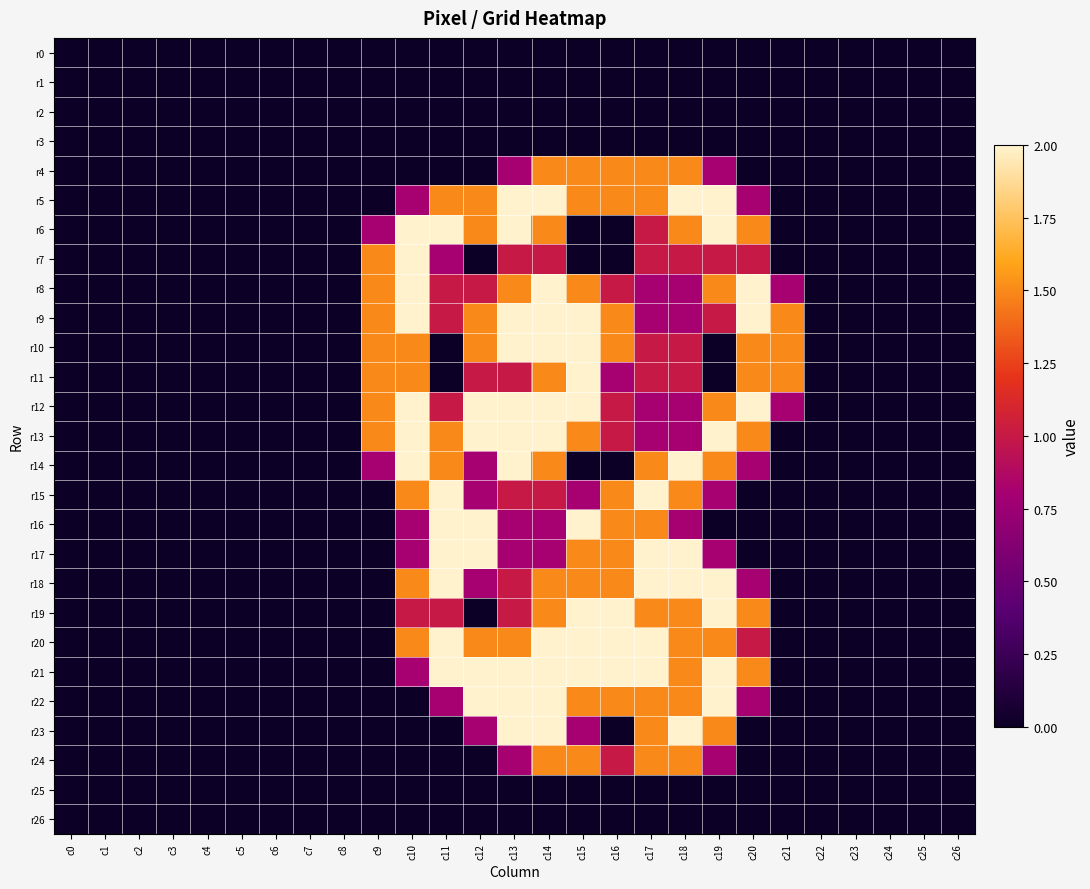

How many distinct data groups are displayed?

27